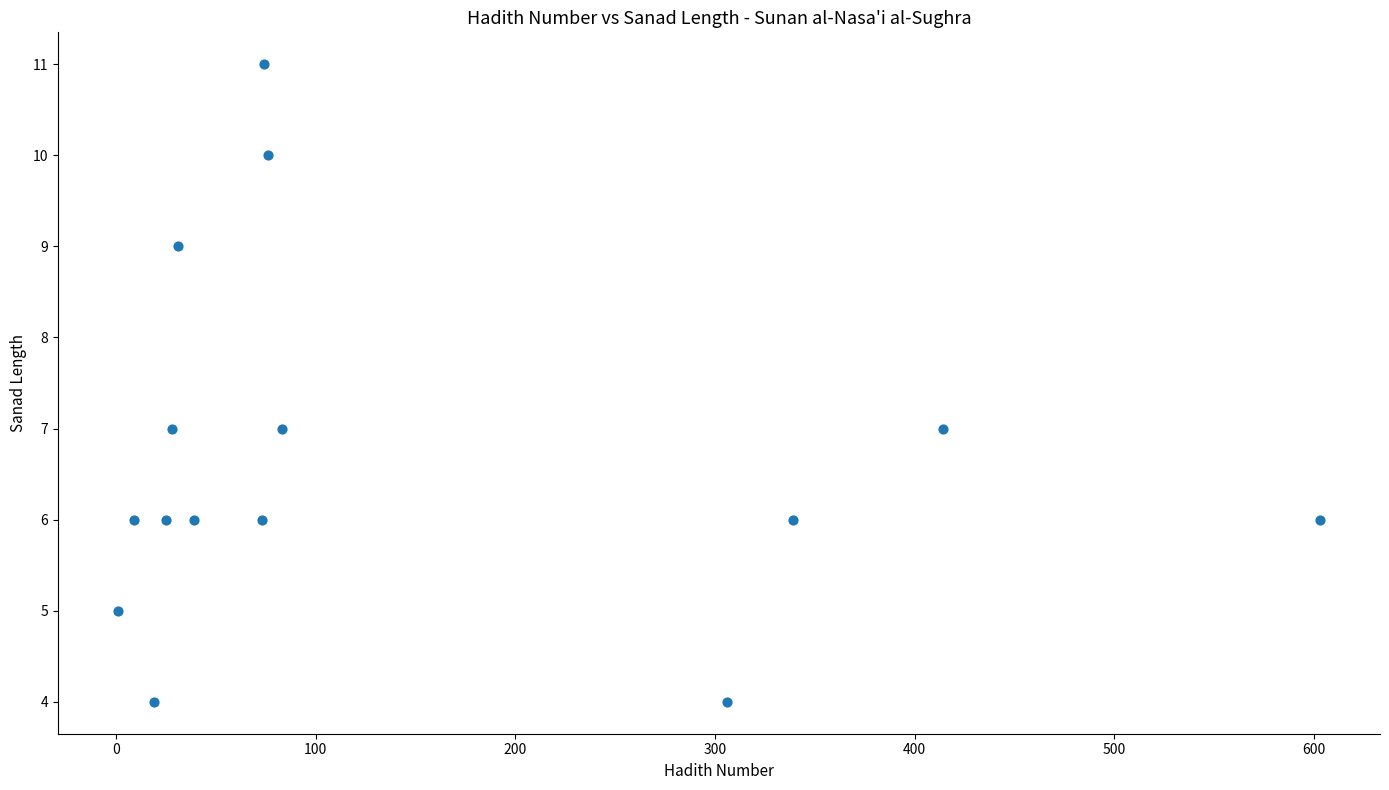

What is the range of X values (max minus min)?

602